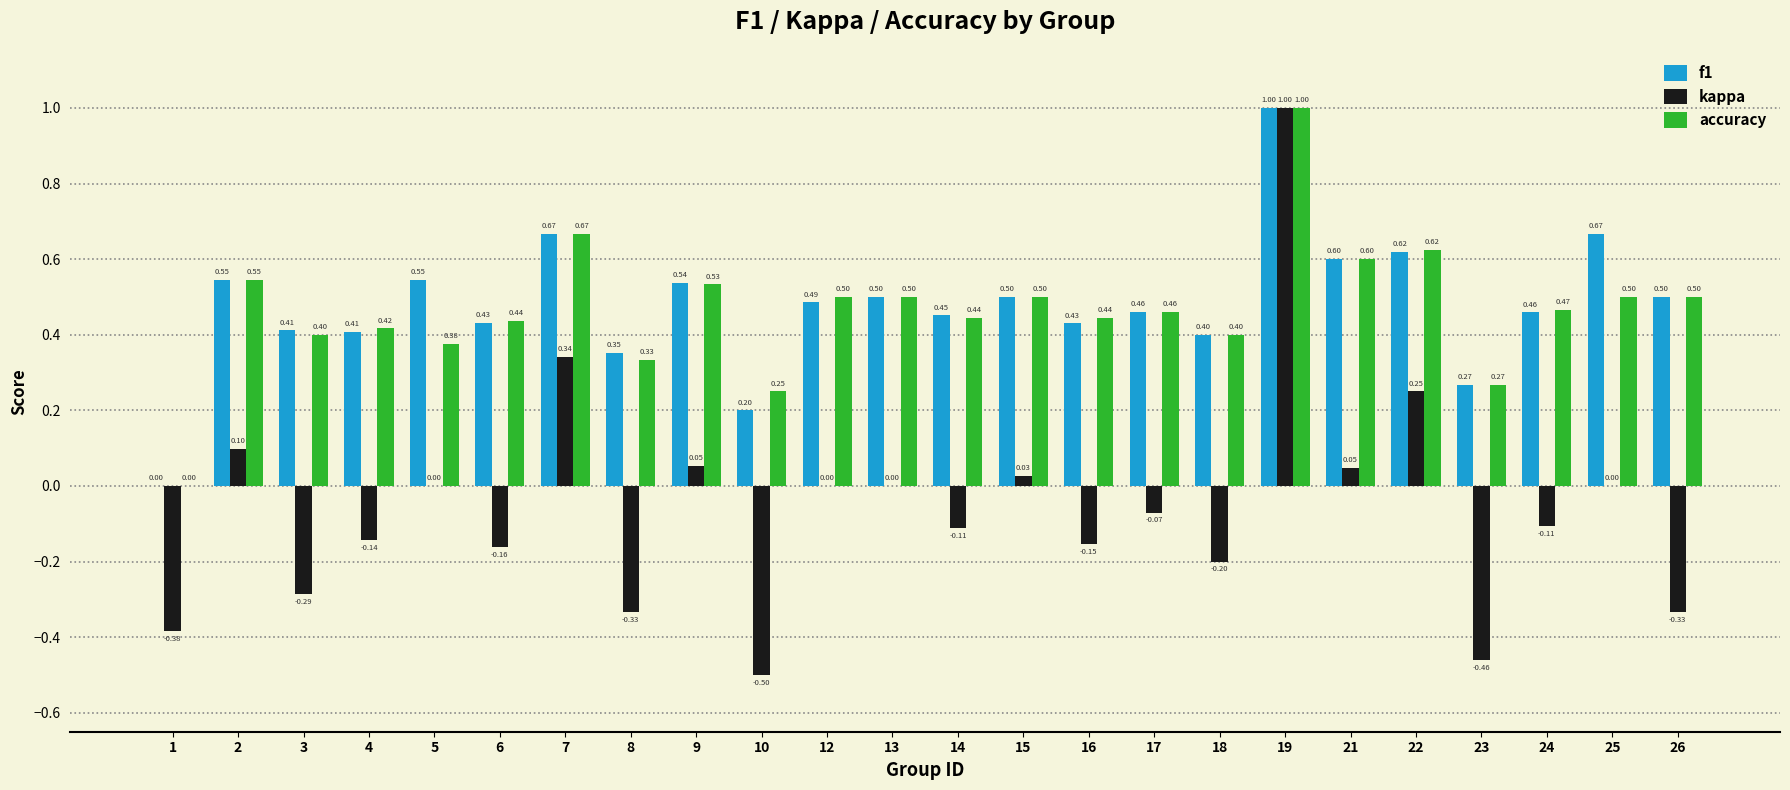

What is the average value of the accuracy series?

0.5